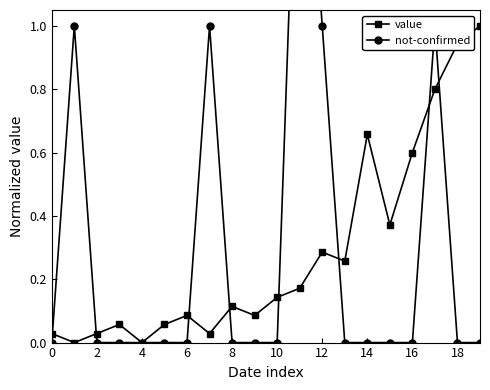

The value series shows 0.0 at 4. True or false?

True